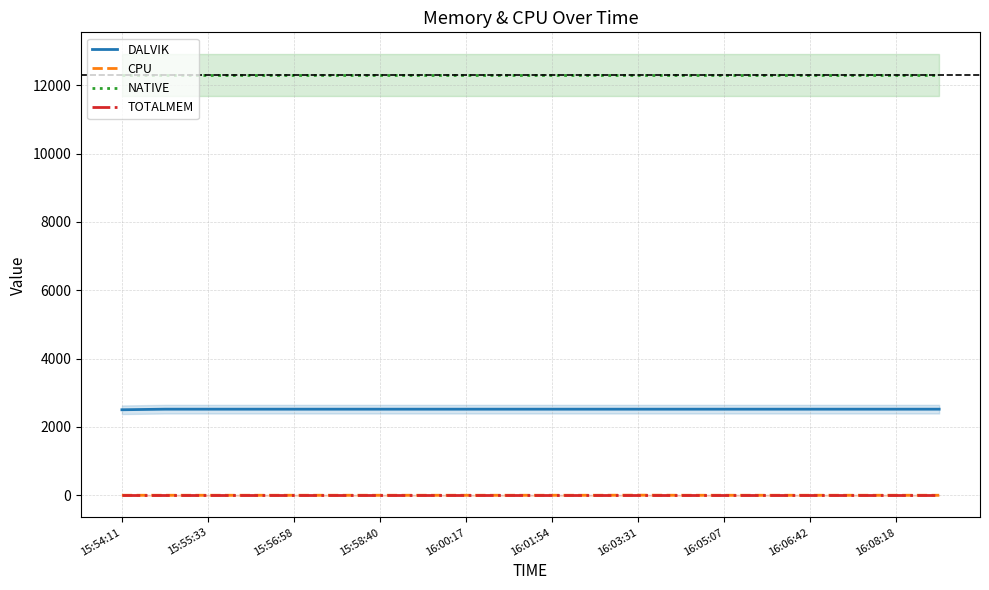

True or false: CPU and DALVIK intersect in this chart.

False